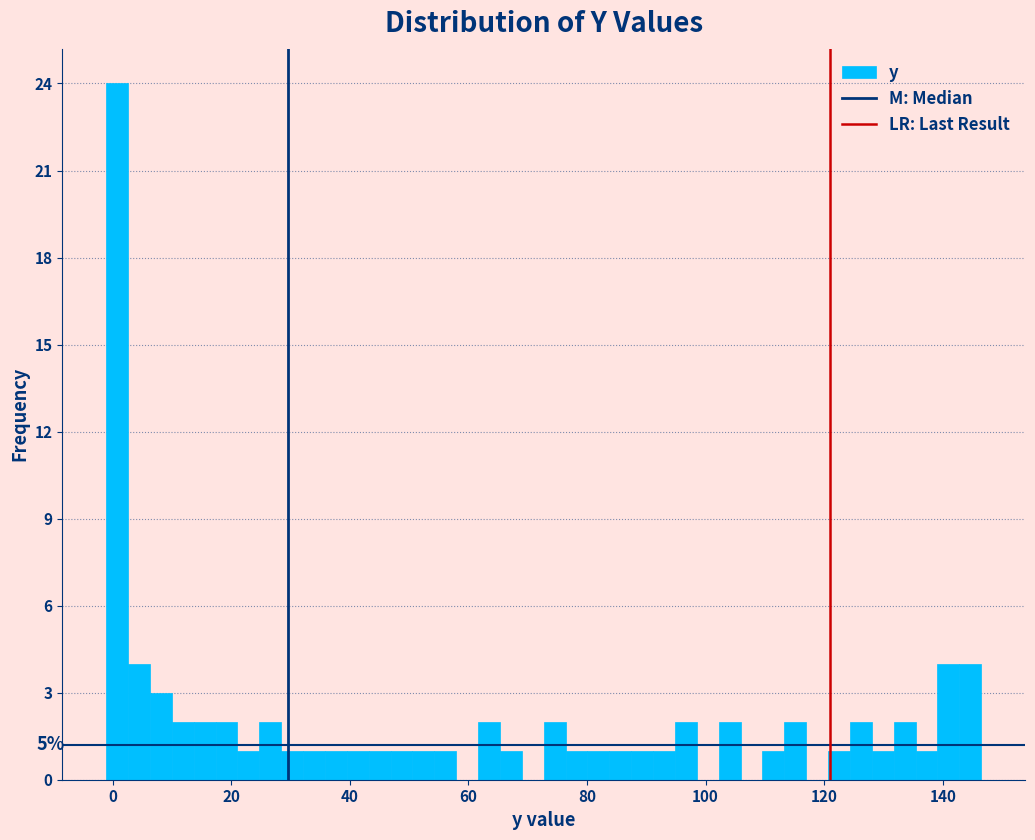

Read against the x-axis, roughly where is the centre of the tallest bar?

0